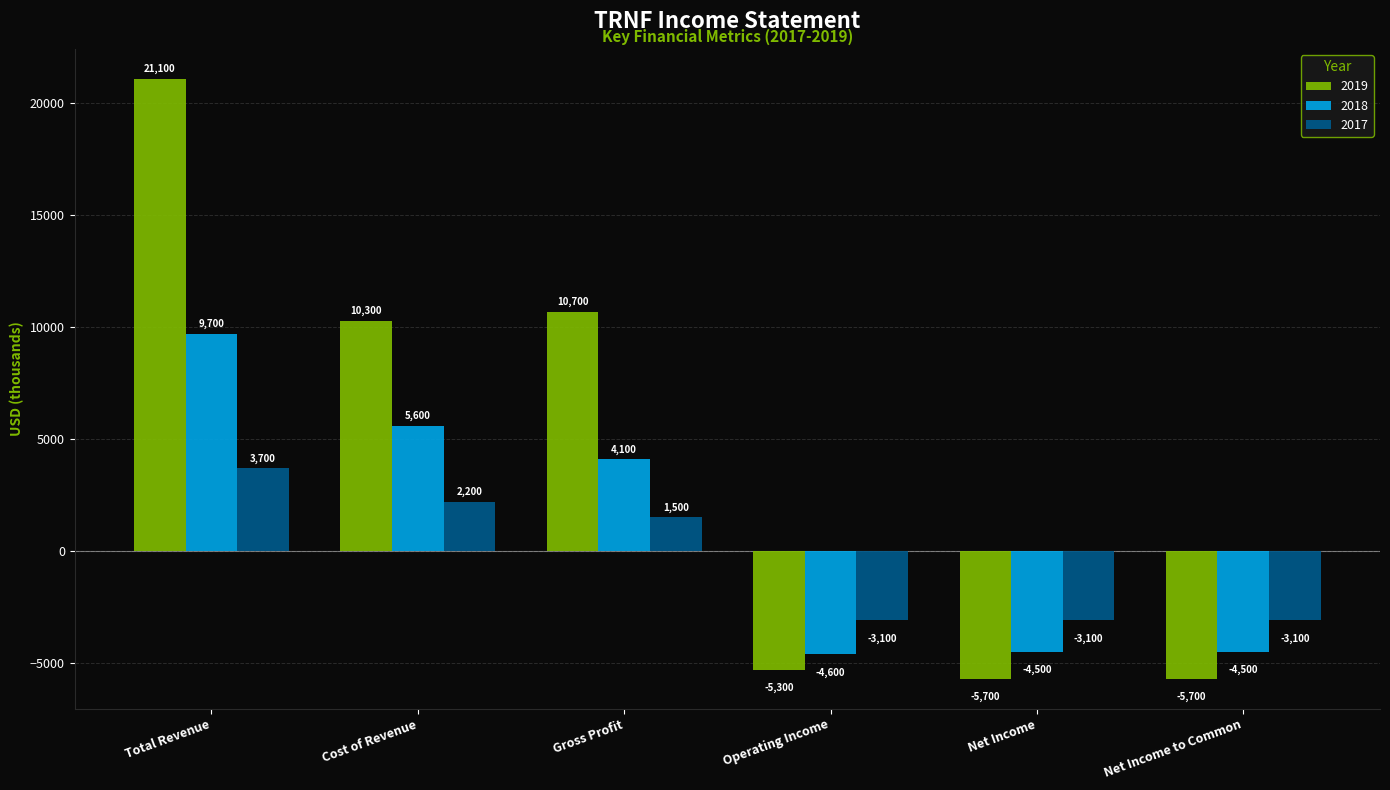

At how many categories does at least one series exceed 7445?

3